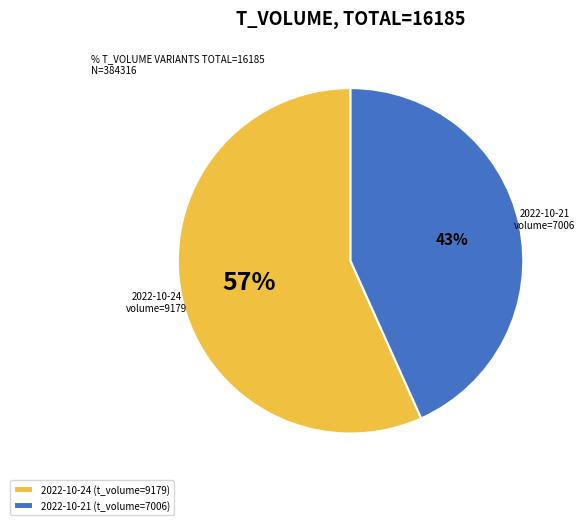

To the nearest percent, what is the average slice percentage?

50%